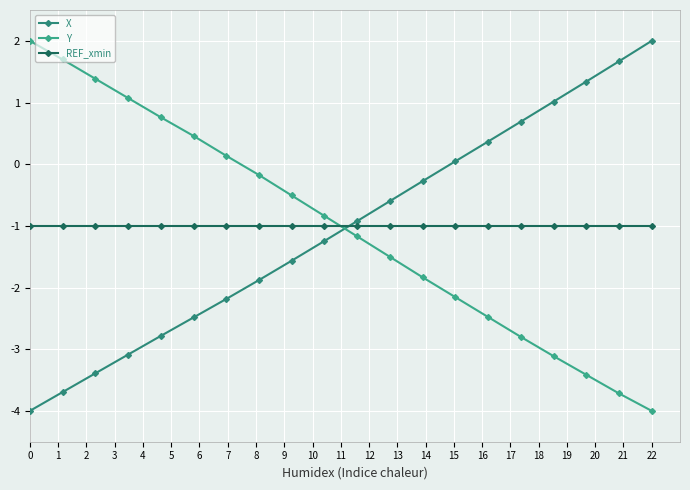

List the series in order of their overall mean, highest first.

REF_xmin, Y, X